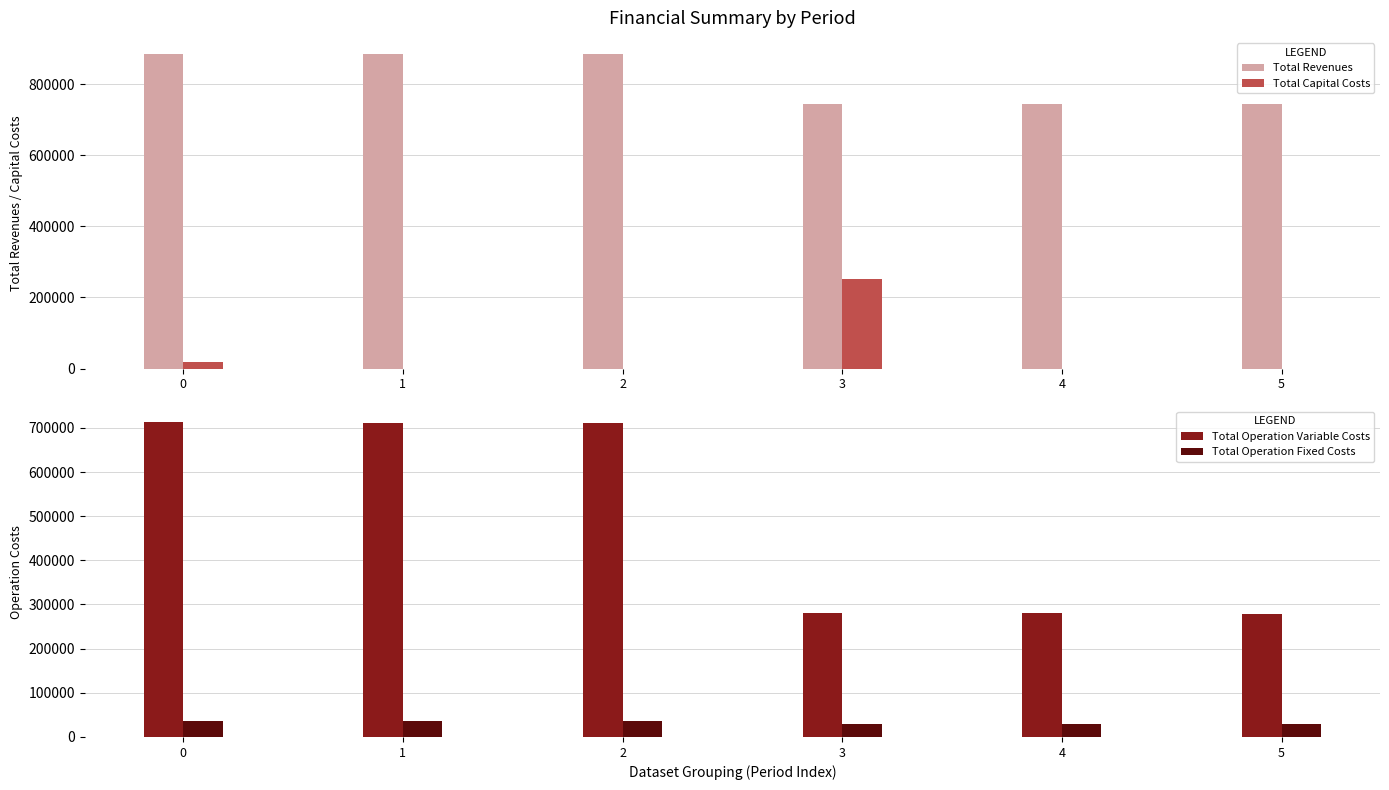

What is the value of the Total Operation Variable Costs bar at the 1st from the left?

713153.3